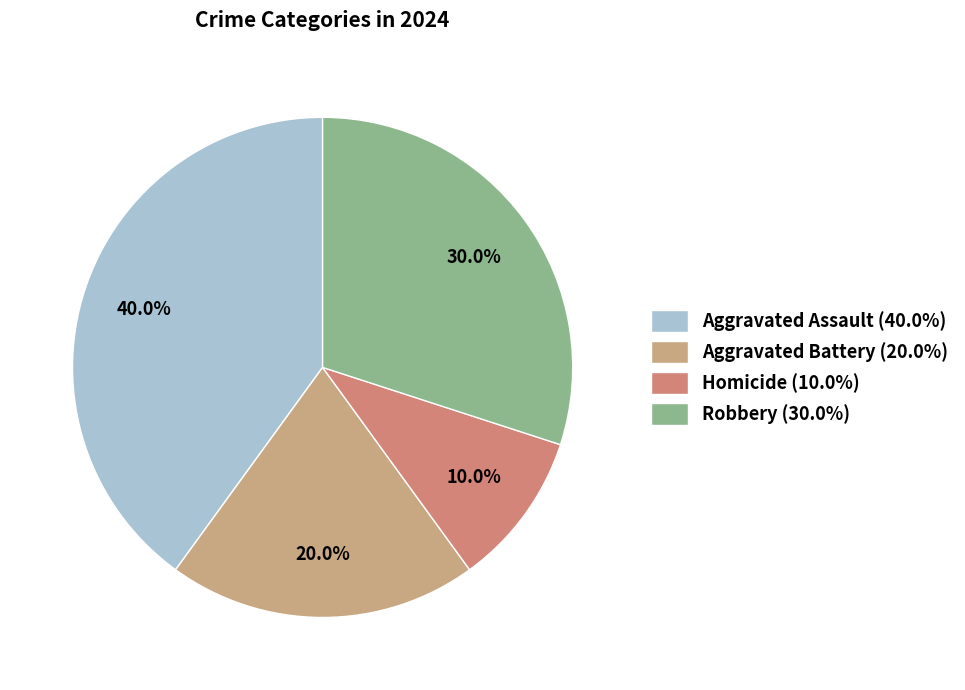

To the nearest percent, what is the combined percentage of Aggravated Assault and Homicide?

50%